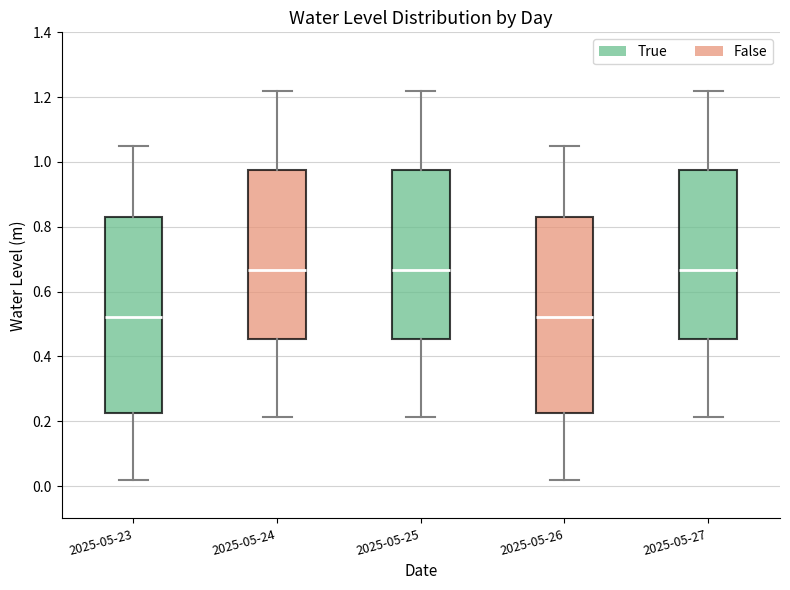

Reading left to right, transcribe this box plot: for each box, give where its median line is, the range the box spans, and where its two whiskers end, as read against the y-axis. The values are not printed on the chart, so give them approximately, as read against the axis.

2025-05-23: median 0.52, box 0.22 to 0.82, whiskers 0.02 to 1.06
2025-05-24: median 0.66, box 0.46 to 0.98, whiskers 0.22 to 1.22
2025-05-25: median 0.66, box 0.46 to 0.98, whiskers 0.22 to 1.22
2025-05-26: median 0.52, box 0.22 to 0.82, whiskers 0.02 to 1.06
2025-05-27: median 0.66, box 0.46 to 0.98, whiskers 0.22 to 1.22